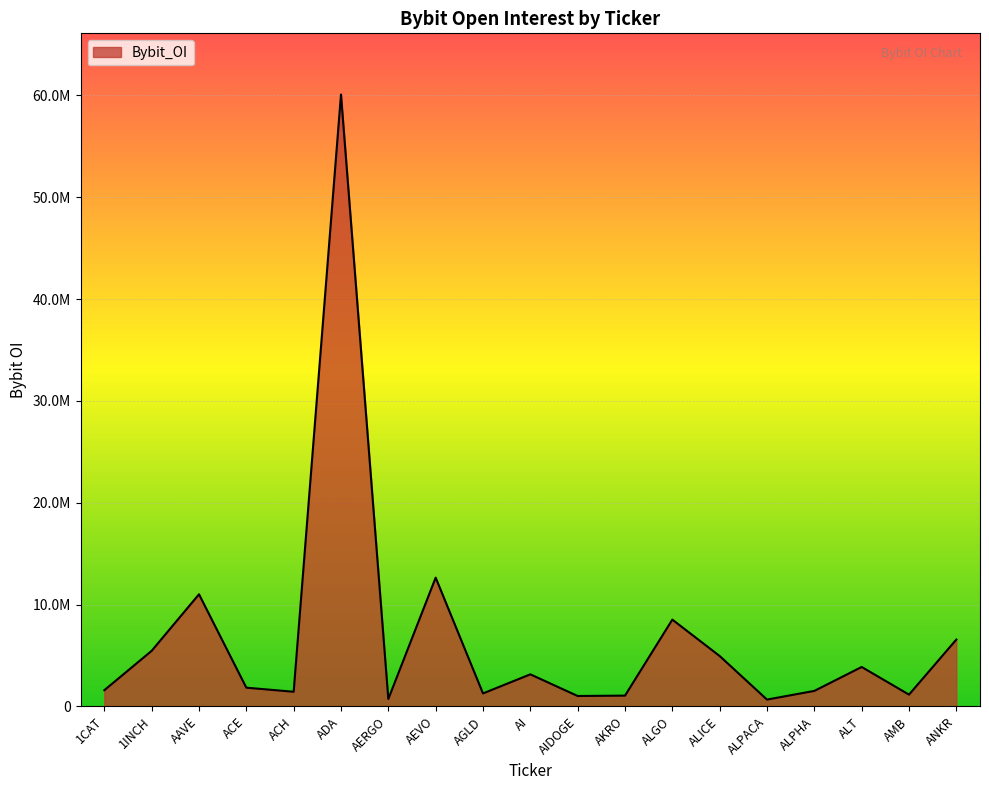

Rank the categories by value from lowest to highest.

ALPACA, AERGO, AIDOGE, AKRO, AMB, AGLD, ACH, ALPHA, 1CAT, ACE, AI, ALT, ALICE, 1INCH, ANKR, ALGO, AAVE, AEVO, ADA